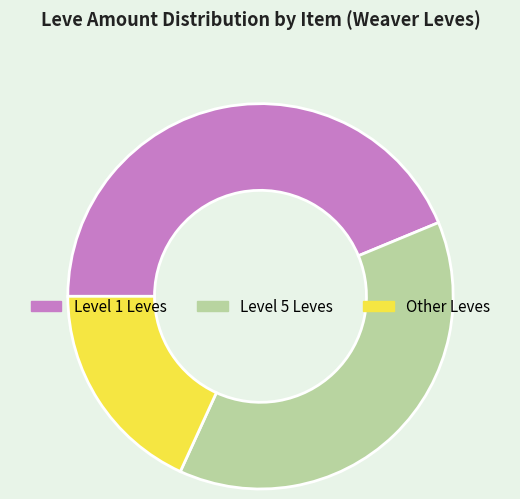

Rank the categories by value from lowest to highest.

Other Leves, Level 5 Leves, Level 1 Leves